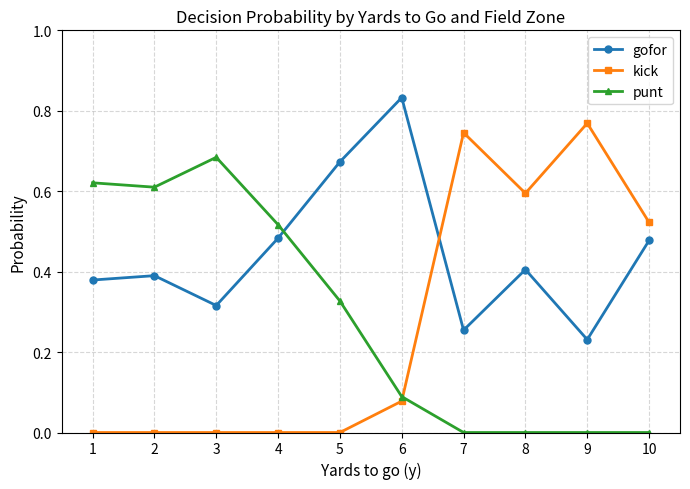

At how many categories does at least one series exceed 0?

10